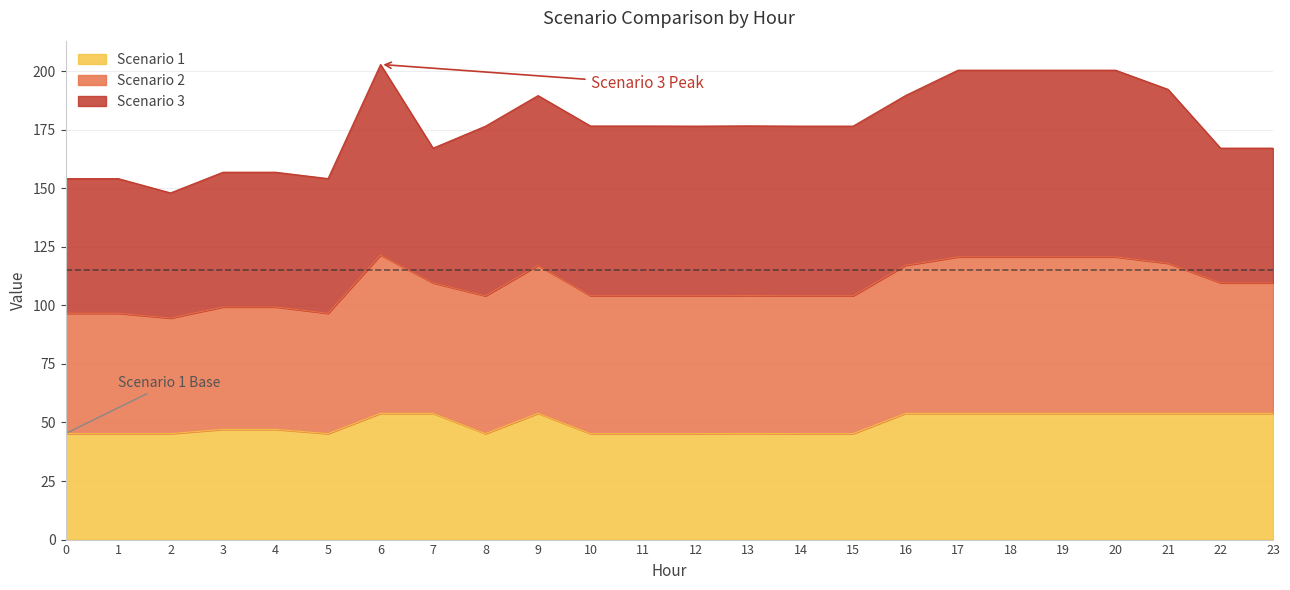

What is the approximate value of Scenario 1 at 17?

53.9